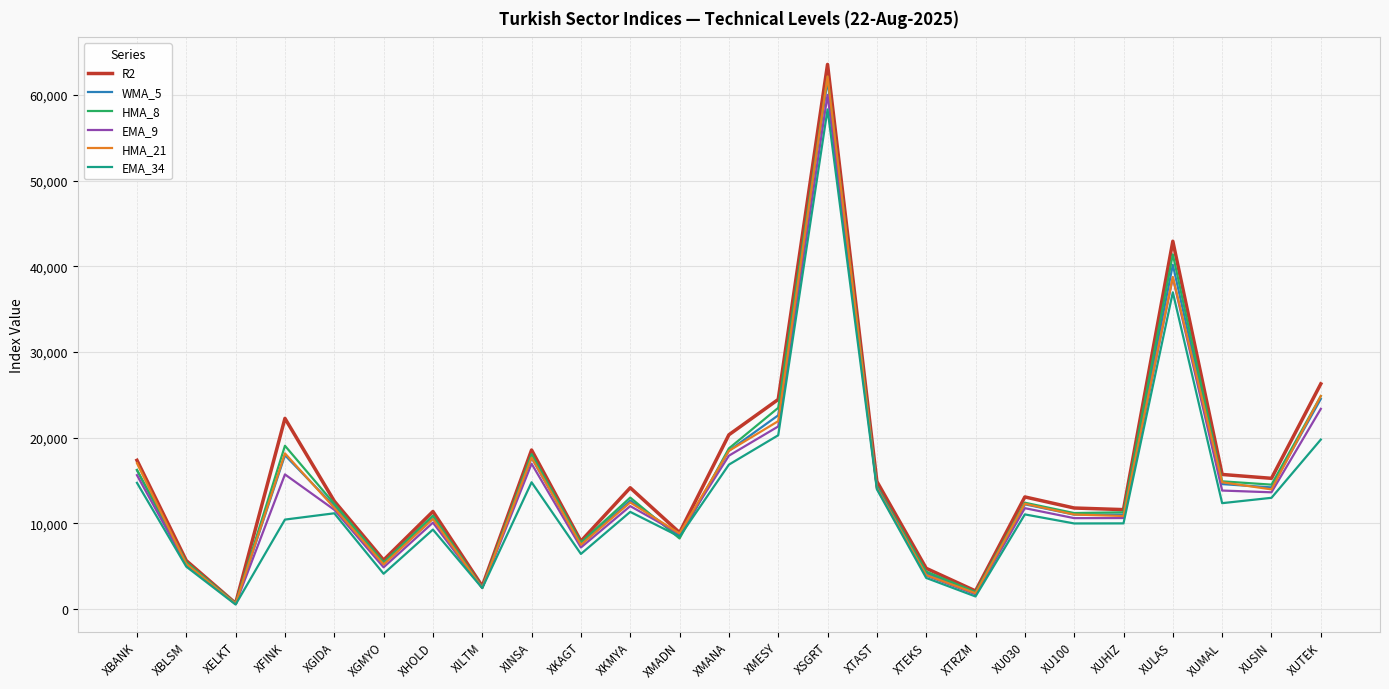

Which series changed the most between XHOLD and XUMAL?

R2